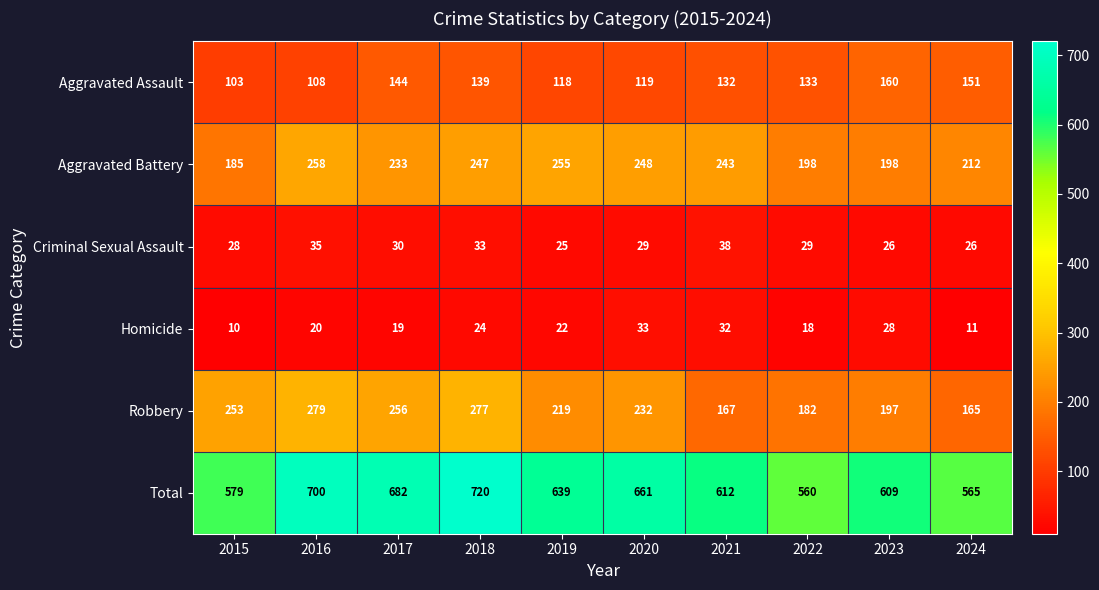

The value of Robbery at 2024 is 165. True or false?

True